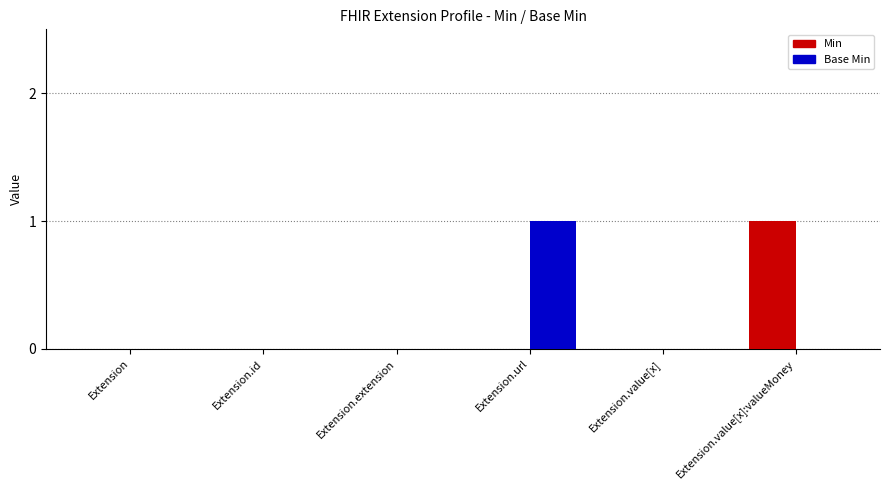

Is it true that Min equals 0 at Extension.id?

True